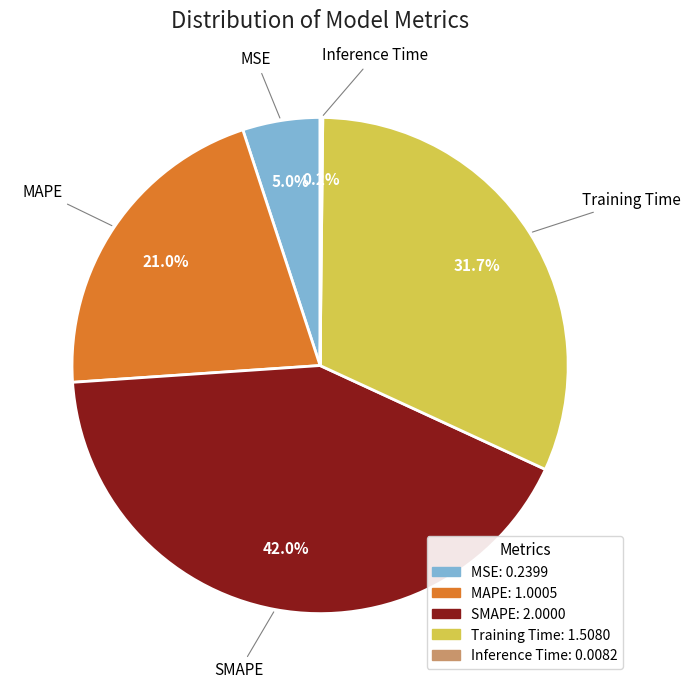

To the nearest percent, what is the average slice percentage?

20%